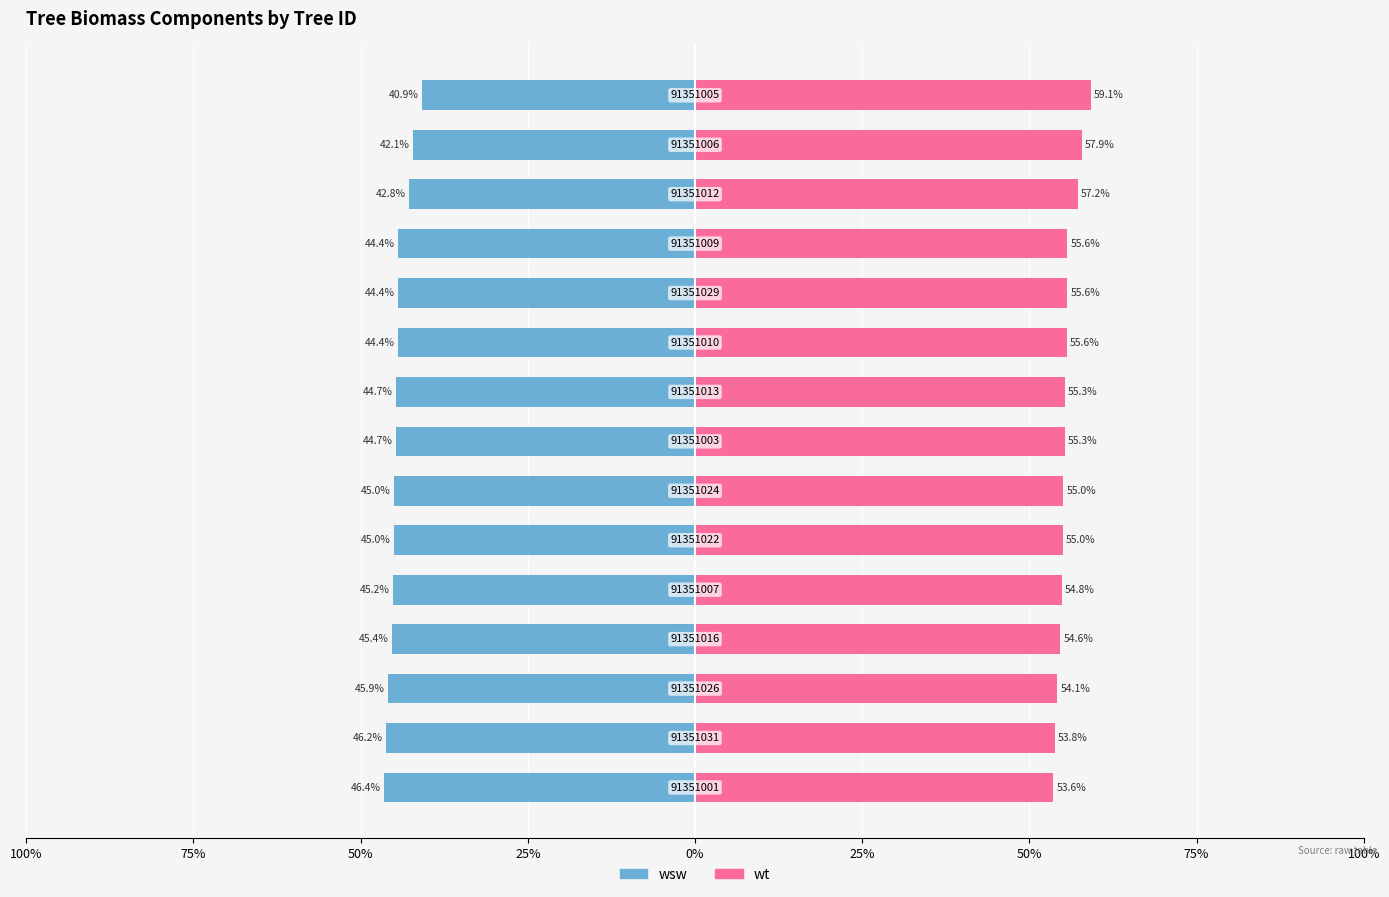

What are all the series names shown in the legend?

wsw, wt